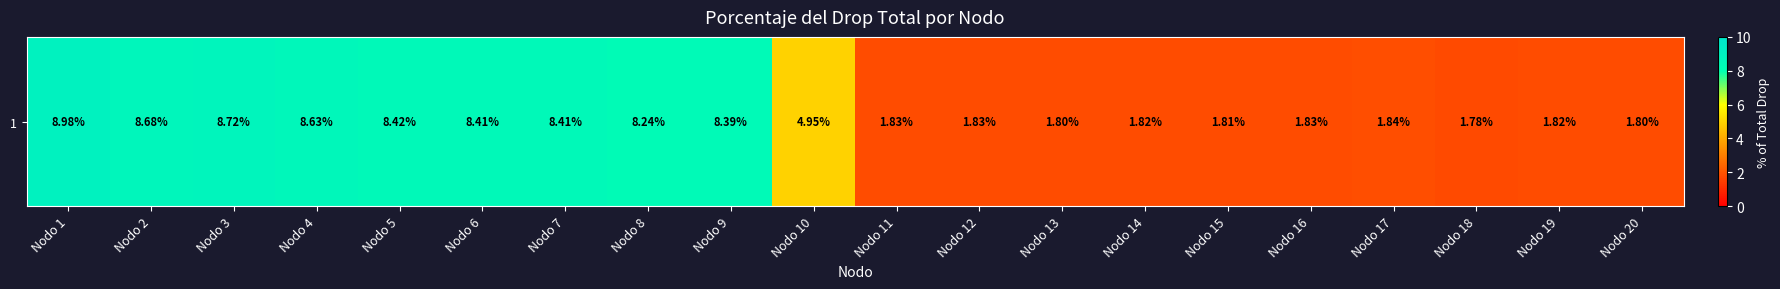

Rank the categories by value from lowest to highest.

Nodo 18, Nodo 20, Nodo 13, Nodo 15, Nodo 19, Nodo 14, Nodo 12, Nodo 11, Nodo 16, Nodo 17, Nodo 10, Nodo 8, Nodo 9, Nodo 7, Nodo 6, Nodo 5, Nodo 4, Nodo 2, Nodo 3, Nodo 1